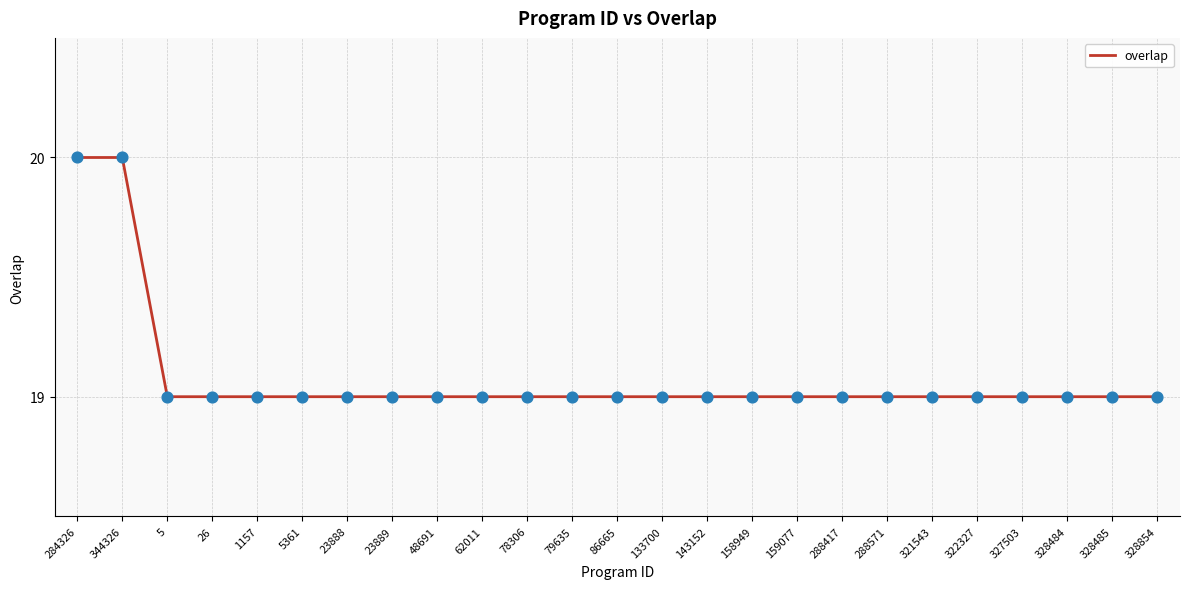

Which has a higher value, 284326 or 328854?

284326